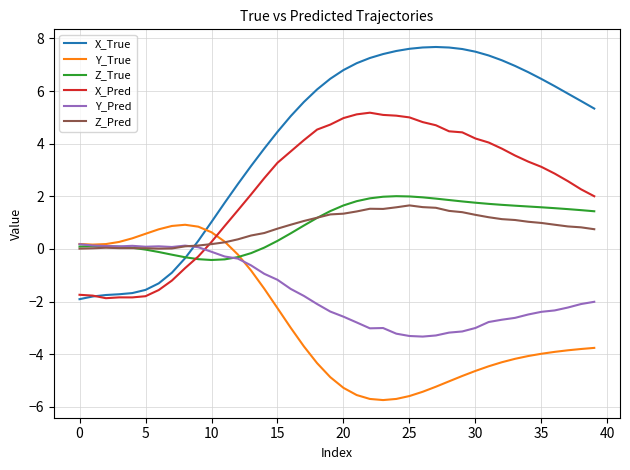

Which series has the largest range (max minus min)?

X_True